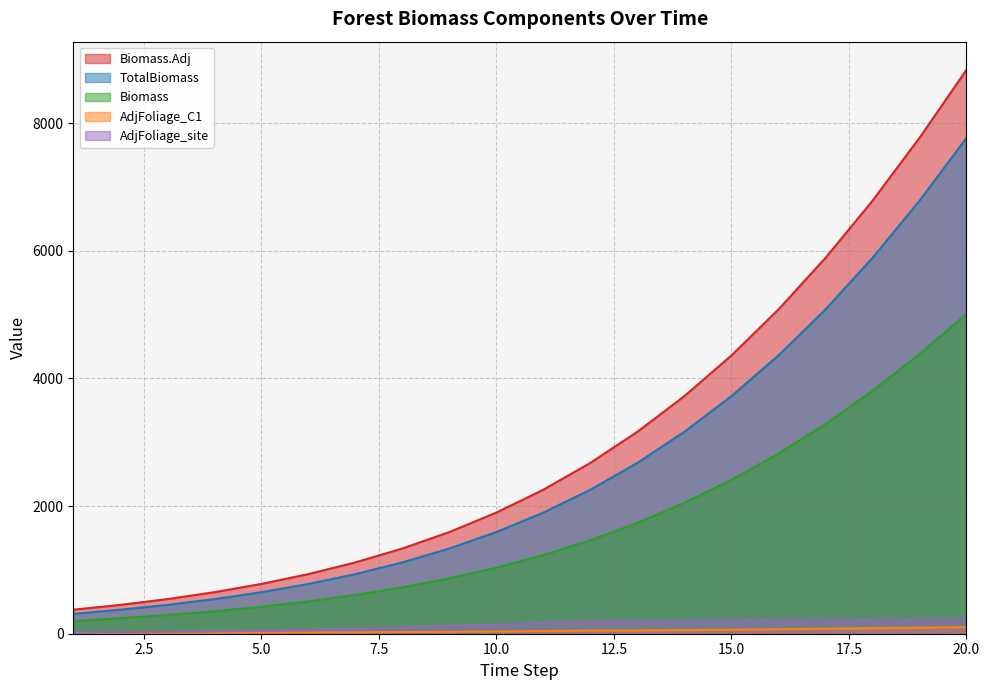

How many categories are shown in the chart?

20